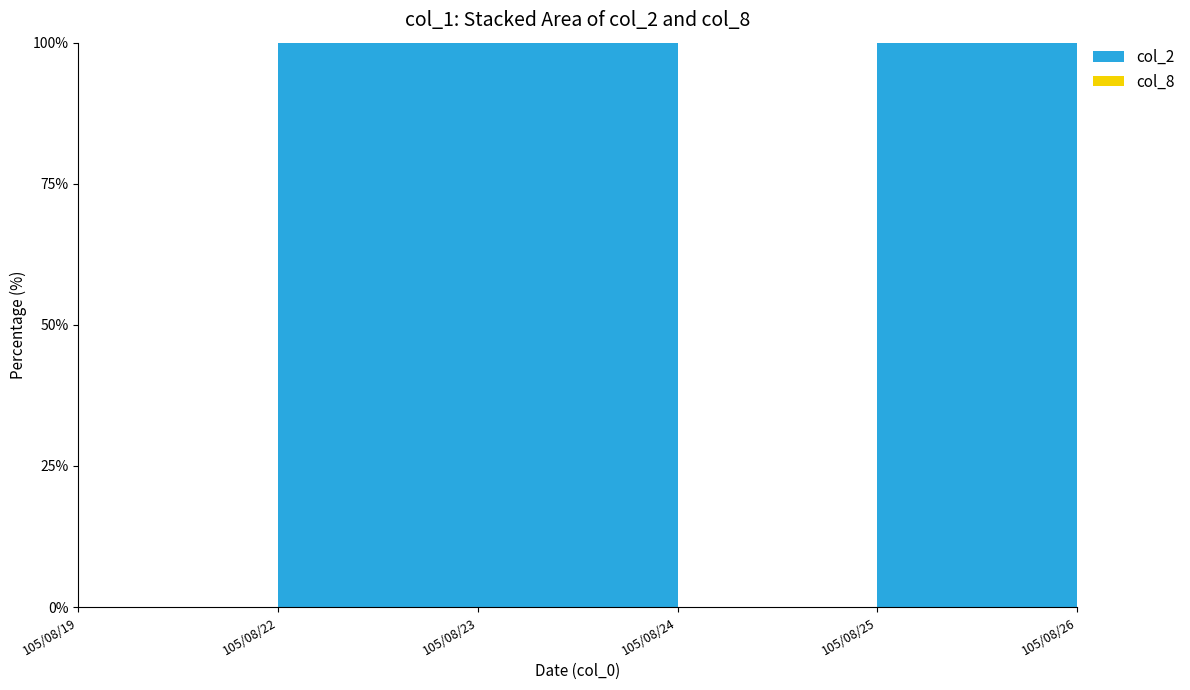

Reading right to left, list all the values displayed in this chart.

col_2: 180620	107390	0	2540	2600	0
col_8: 2	4	0	1	2	0